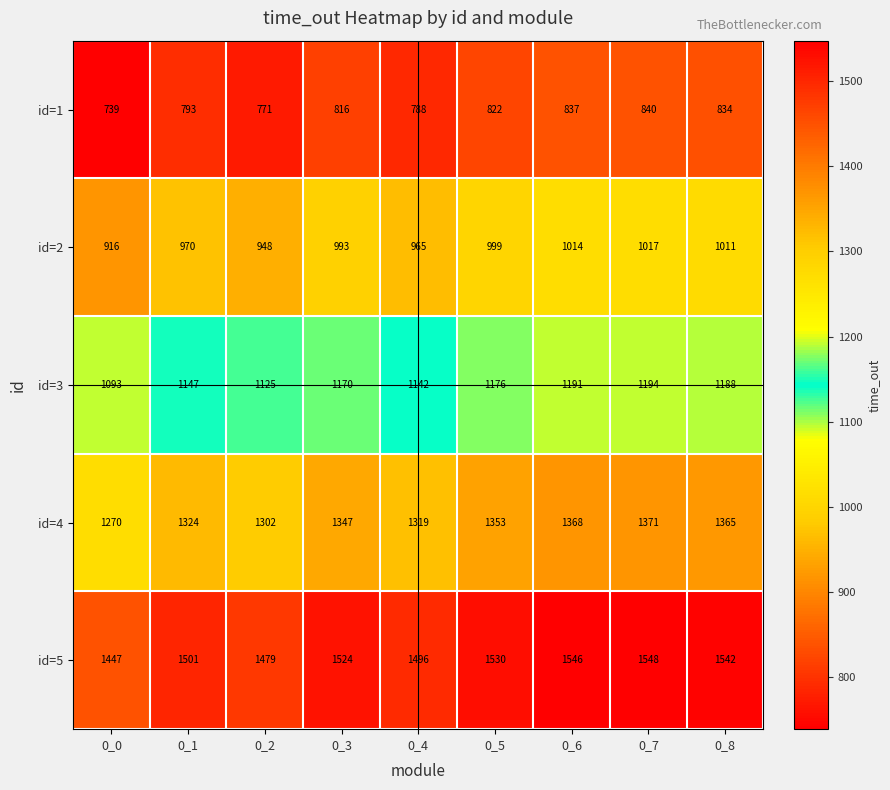

Which category has the lowest value in the id=3 series?

0_0